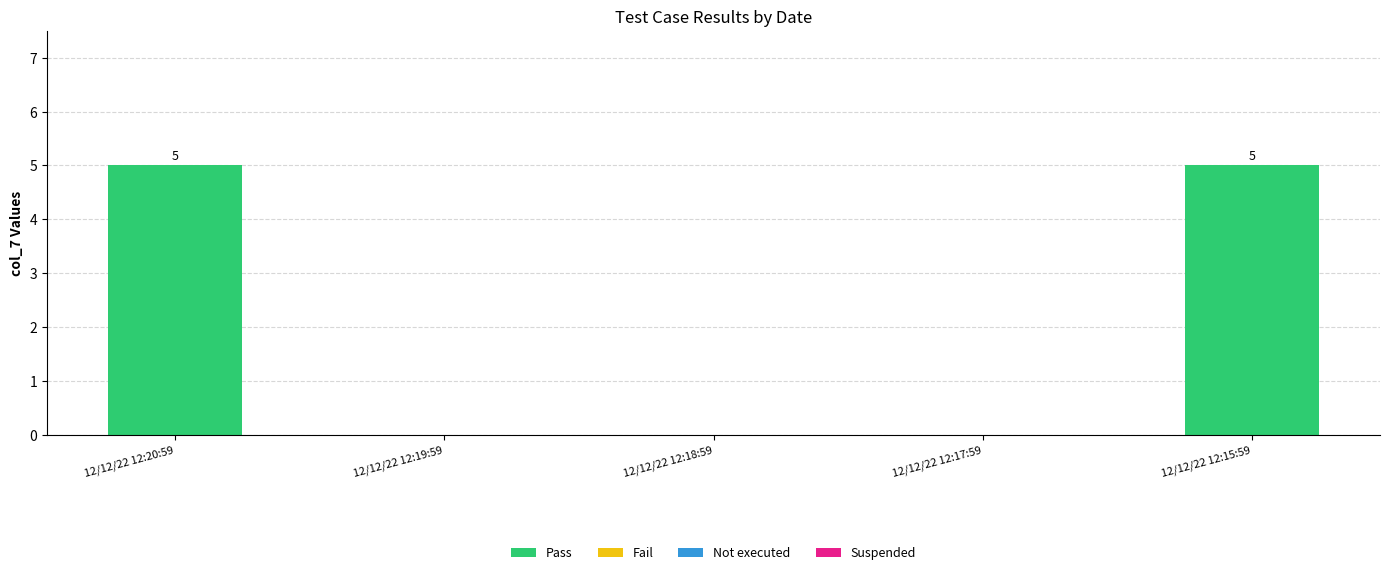

What is the change in value from 12/12/22 12:20:59 to 12/12/22 12:17:59?

-5